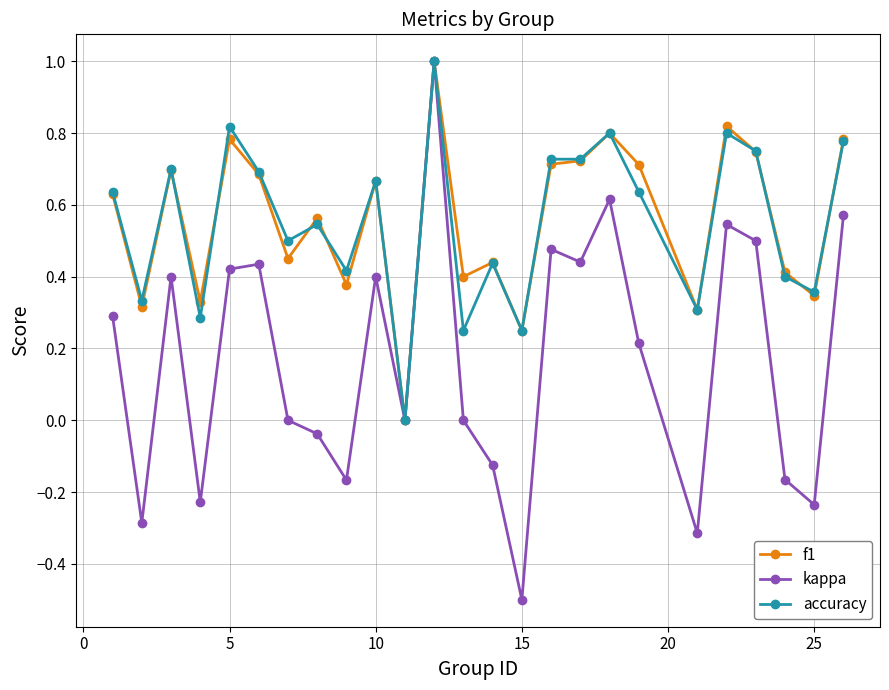

What is the maximum value shown in the chart?

1.0